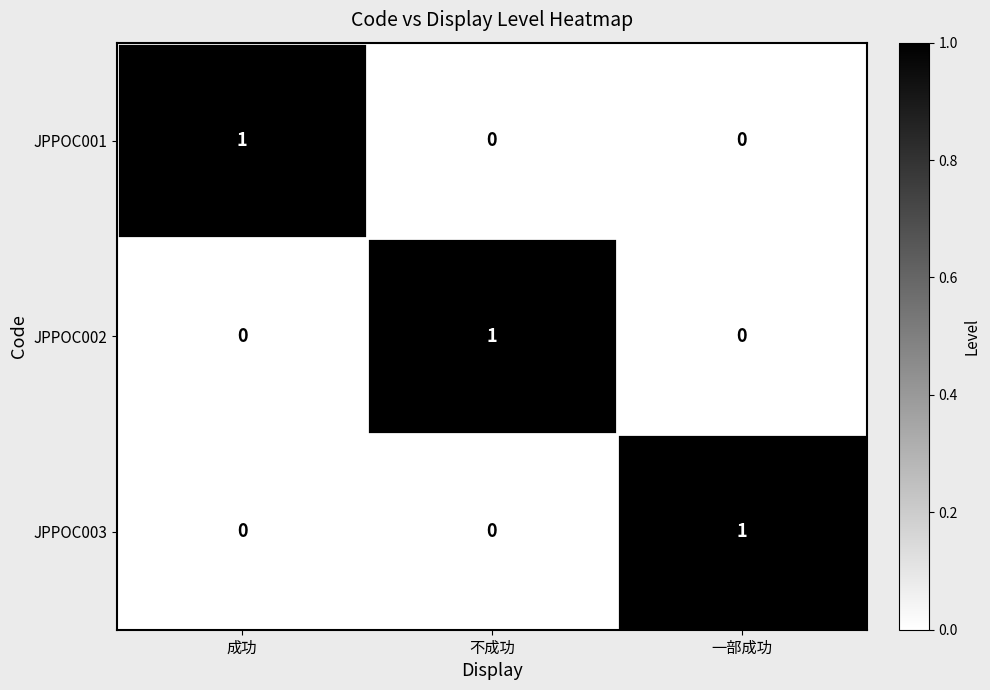

The JPPOC001 series shows 0 at 成功. True or false?

False